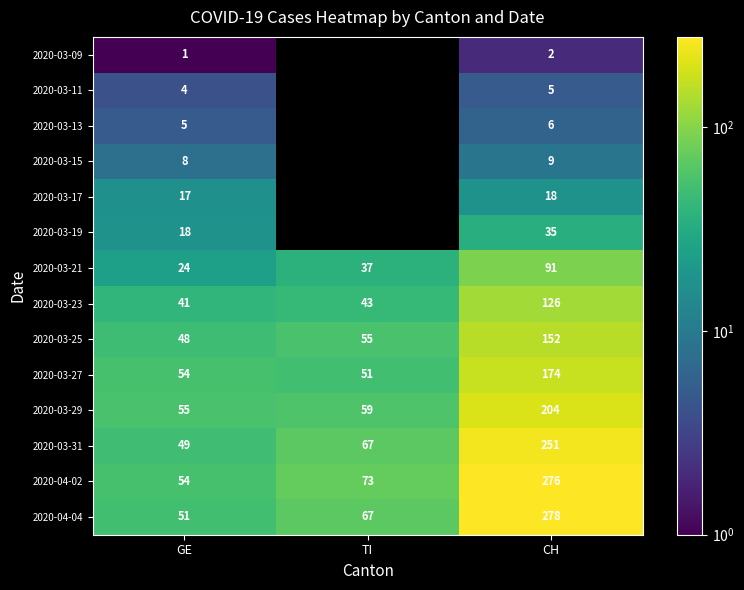

What is the total value across all series at GE?

429